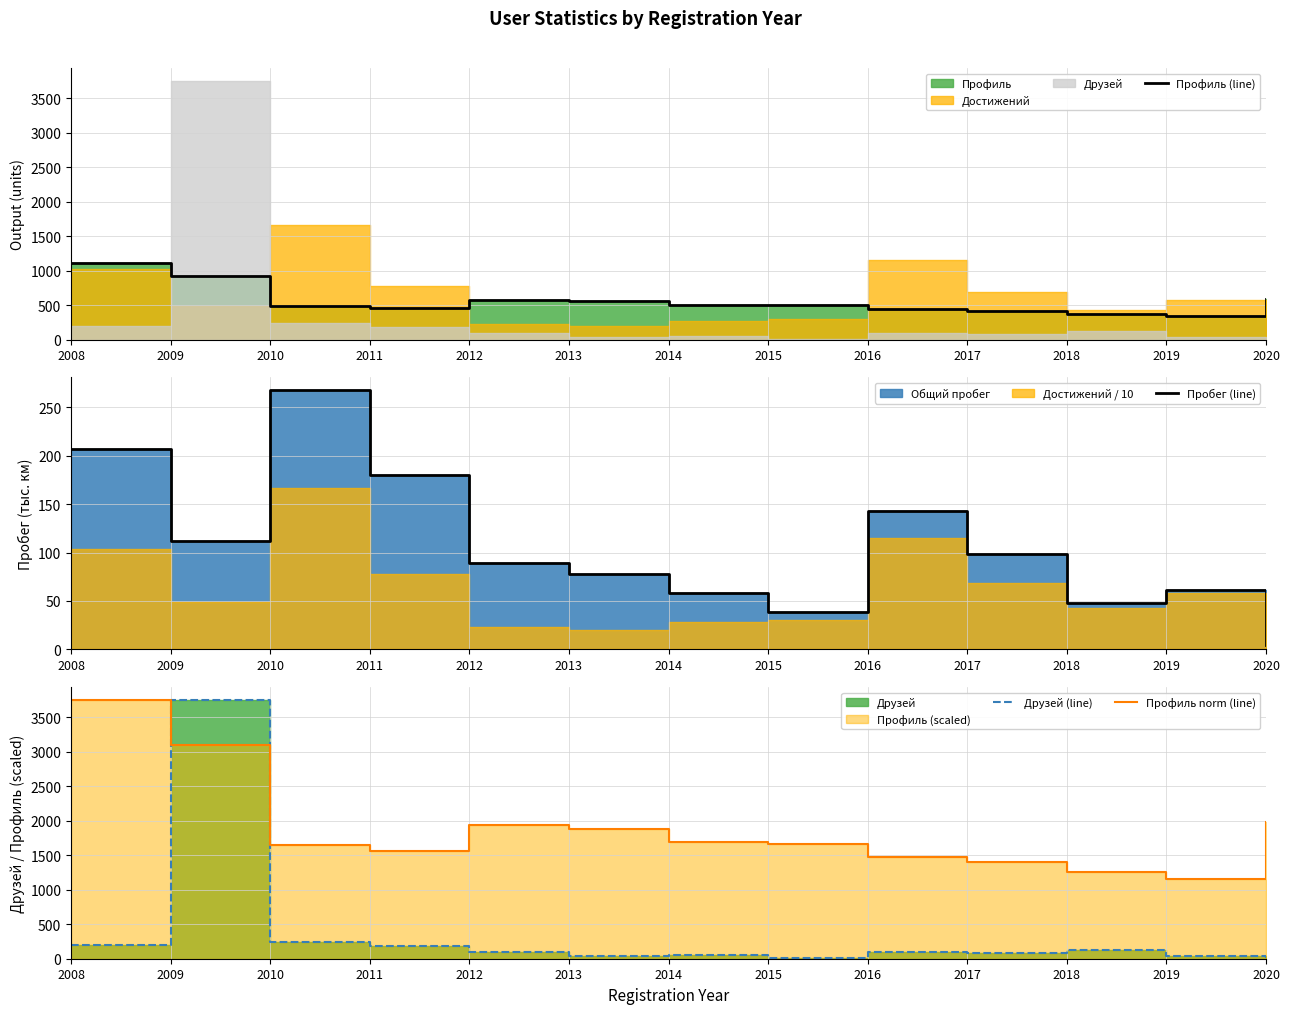

True or false: Пробег (line) has a value of 38.8 at 2015.

True